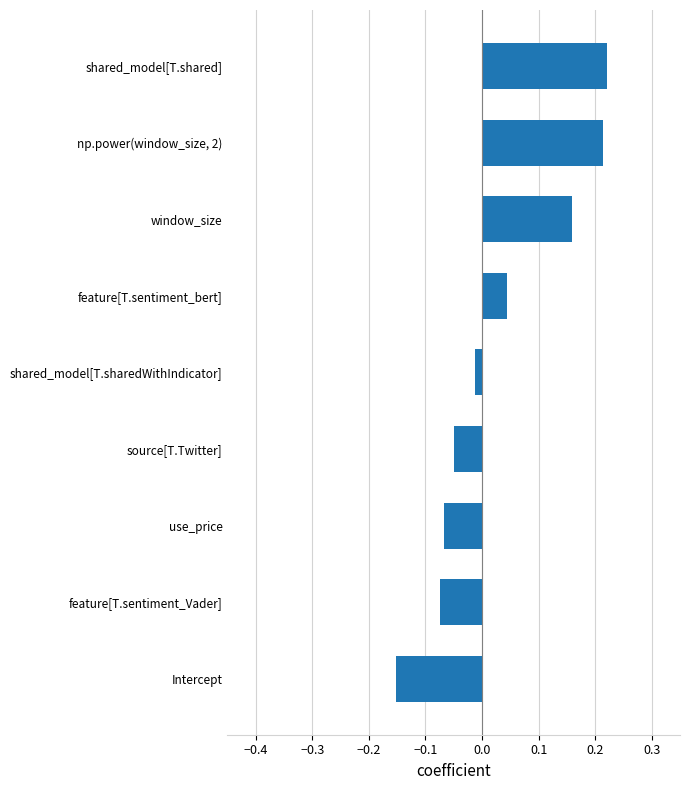

What is the difference between the maximum and minimum values?

0.4